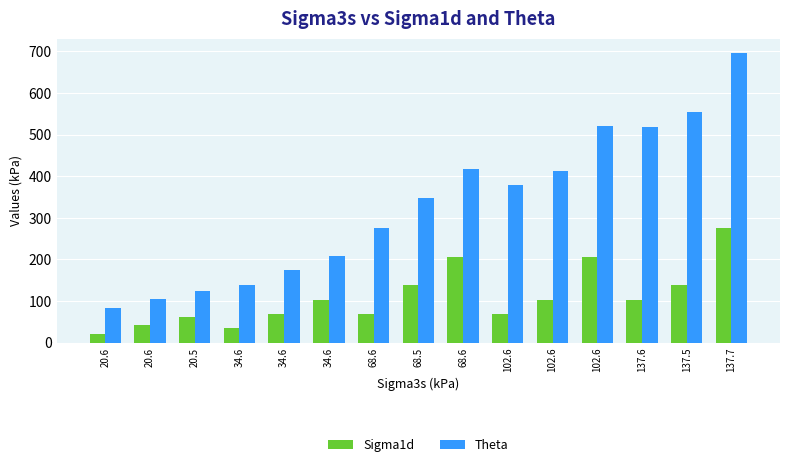

Where does the Sigma1d series first go above 102?

34.6